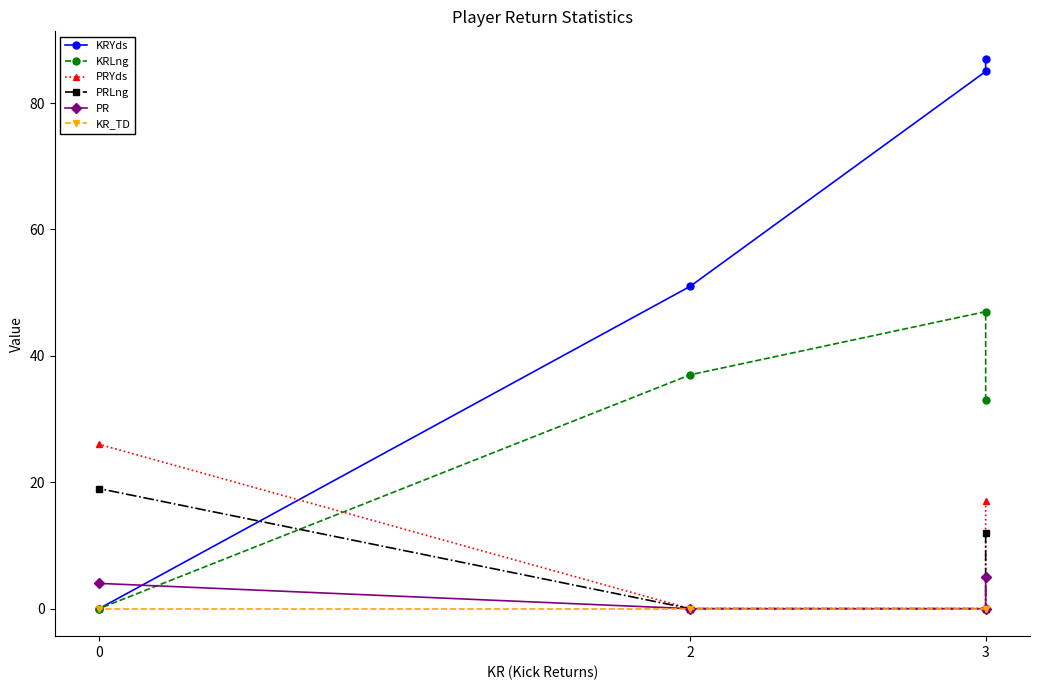

Which has a higher value, 3 or 2?

2